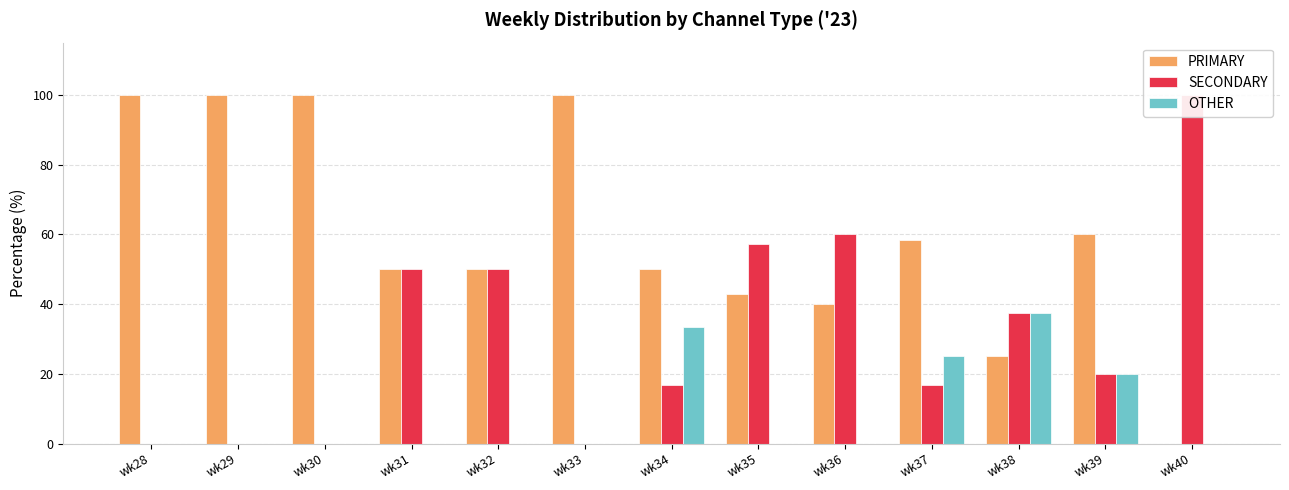

Reading left to right, transcribe all the data shown in this chart.

PRIMARY: 100.0	100.0	100.0	50.0	50.0	100.0	50.0	42.9	40.0	58.3	25.0	60.0	0.0
SECONDARY: 0.0	0.0	0.0	50.0	50.0	0.0	16.7	57.1	60.0	16.7	37.5	20.0	100.0
OTHER: 0.0	0.0	0.0	0.0	0.0	0.0	33.3	0.0	0.0	25.0	37.5	20.0	0.0